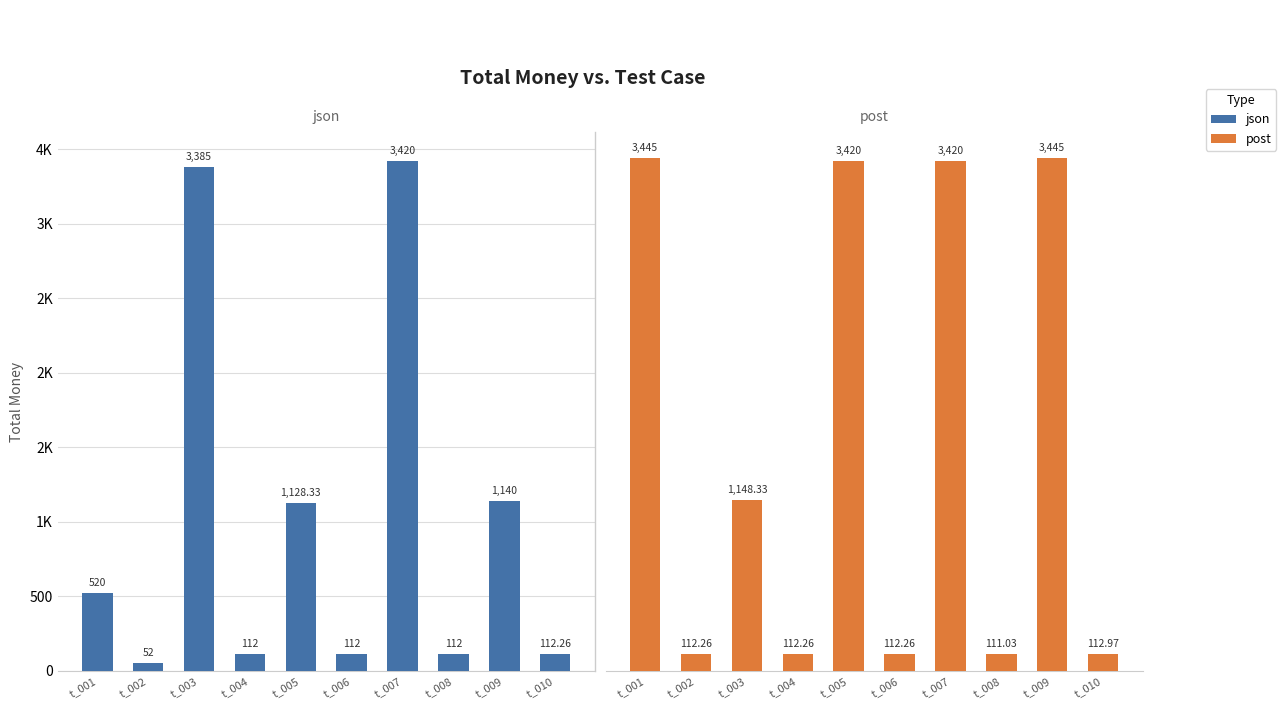

List the labels in order of post value, largest first.

t_001, t_009, t_005, t_007, t_003, t_010, t_002, t_004, t_006, t_008